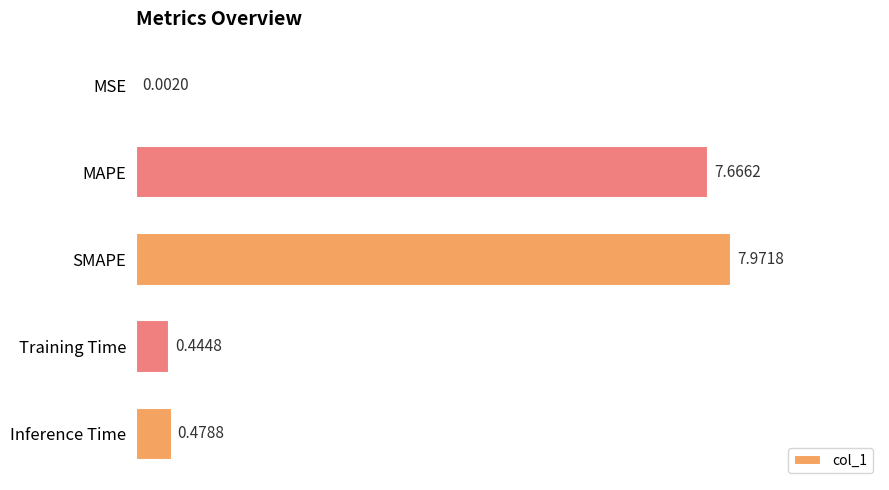

What is the average value?

3.3